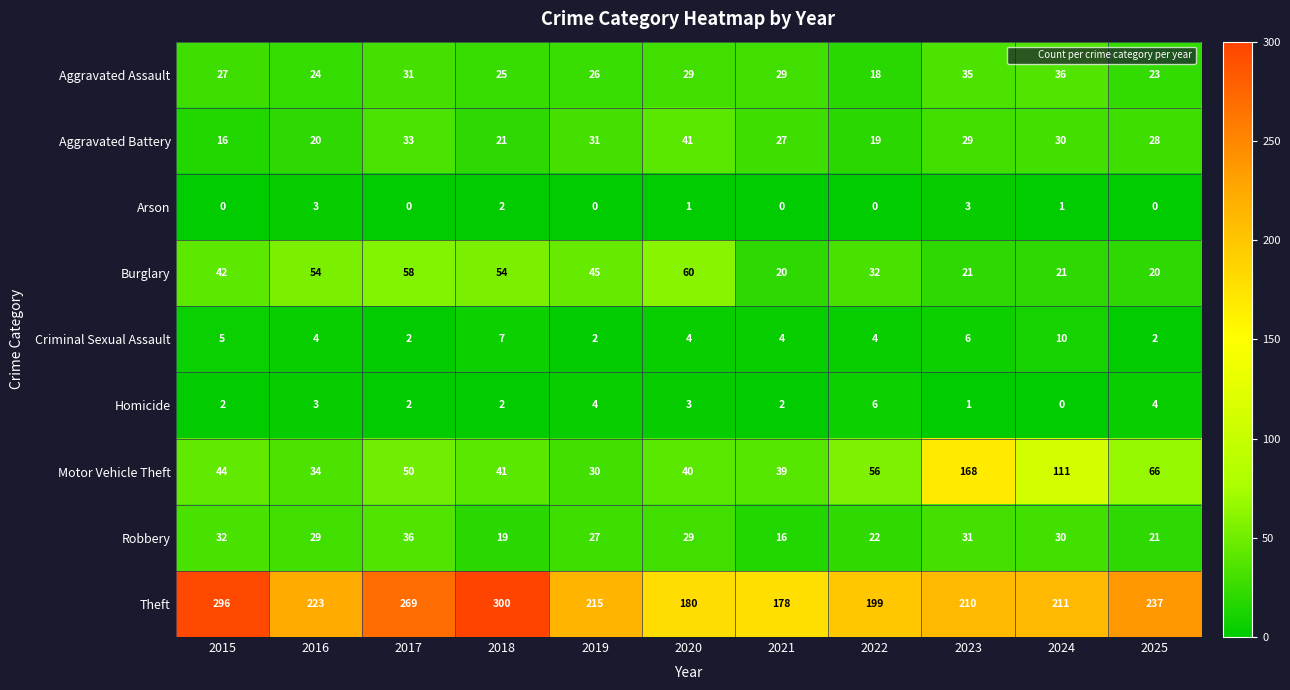

Where is Aggravated Assault nearest to the value 27?

2015